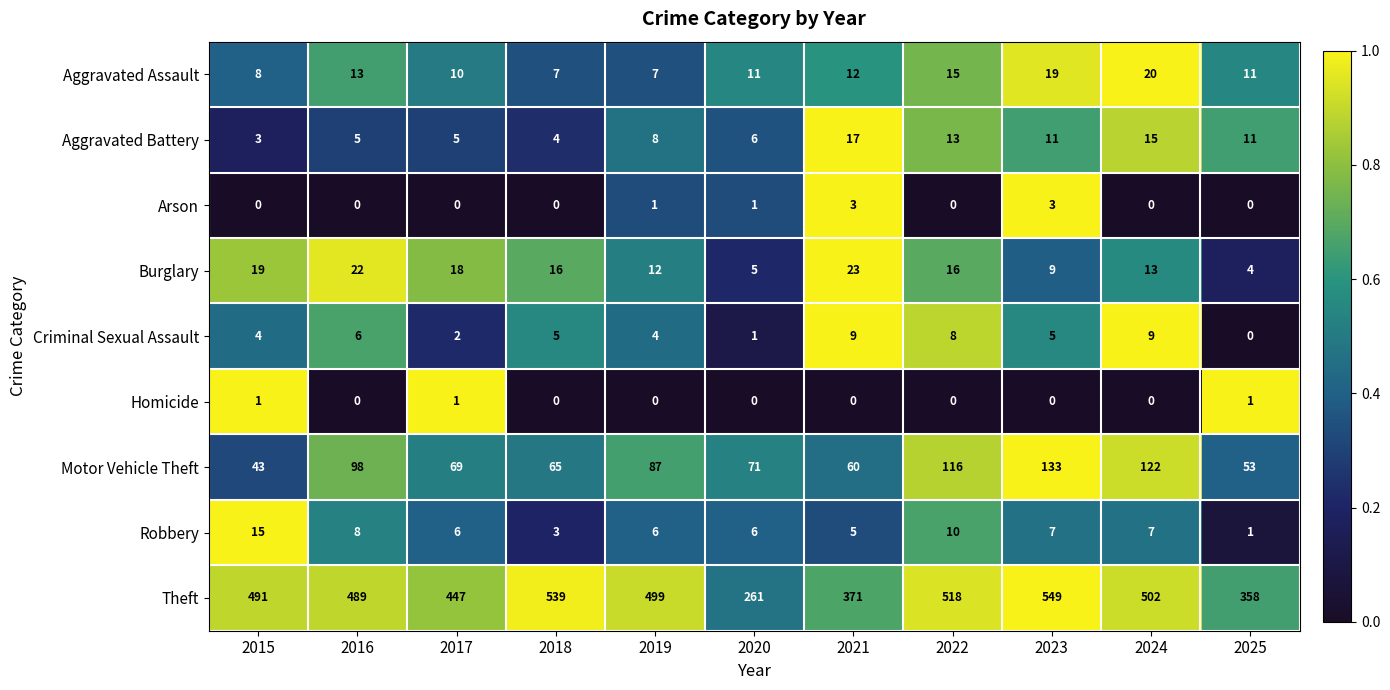

What is the sum of all Homicide values?

3